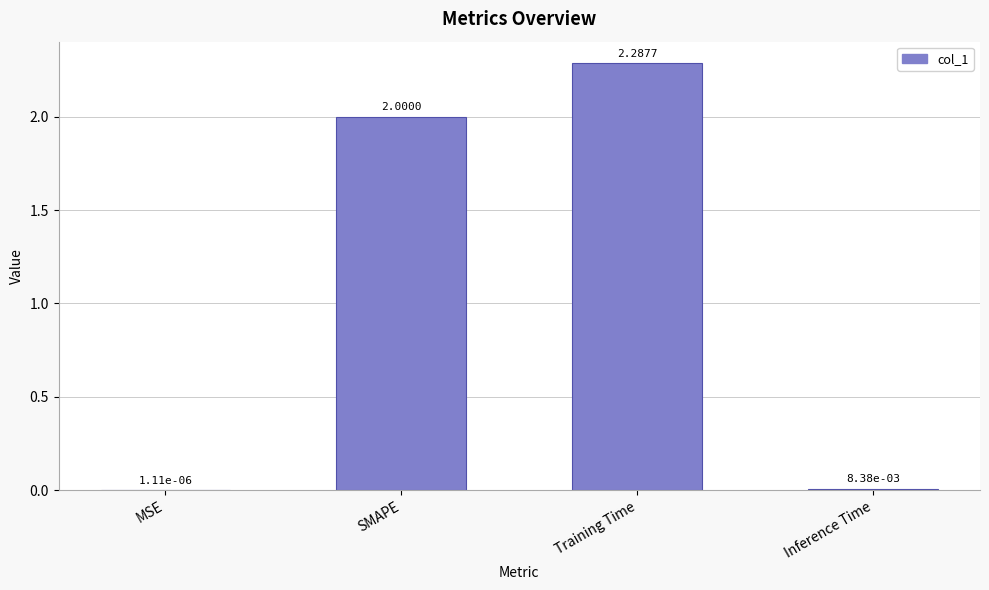

Which label corresponds to the largest value in the chart?

Training Time